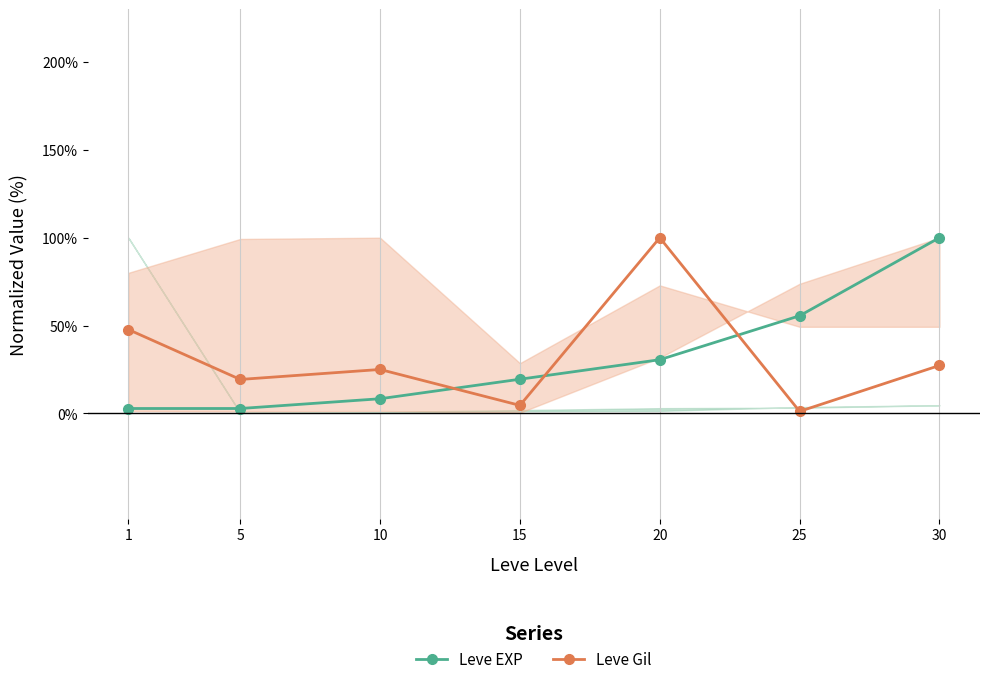

Reading left to right, what are all the values shown in this chart?

Leve EXP: 2.8	2.8	8.3	19.4	30.6	55.6	100.0
Leve Gil: 47.7	19.3	25.0	4.5	100.0	1.1	27.3